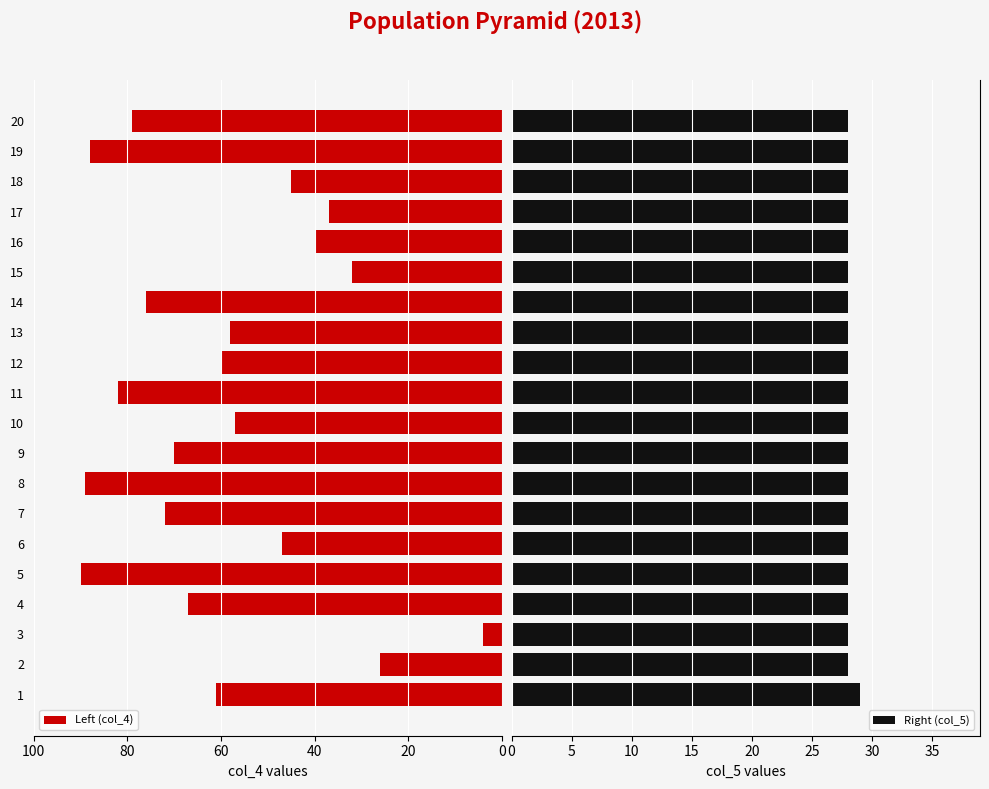

What are all the series names shown in the legend?

Left (col_4), Right (col_5)